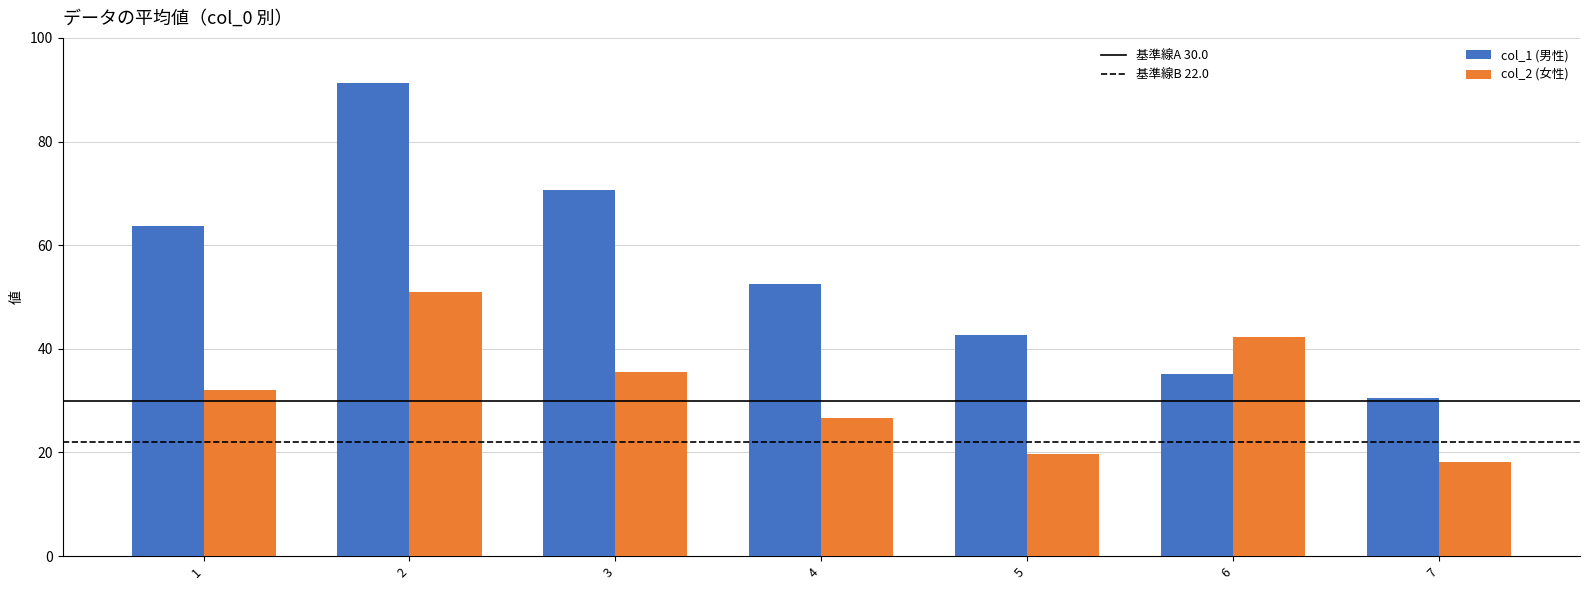

At which category does the chart reach its minimum across all series?

7